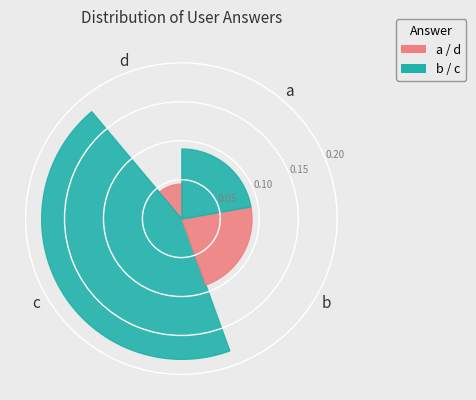

Which category has the smallest portion of the pie?

d